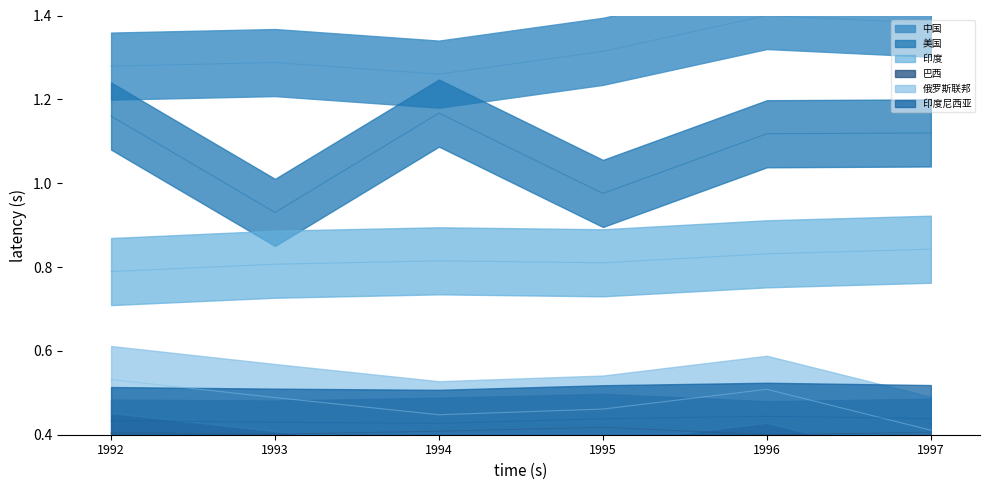

What is the difference between the highest and lowest values at 1996?

1.0